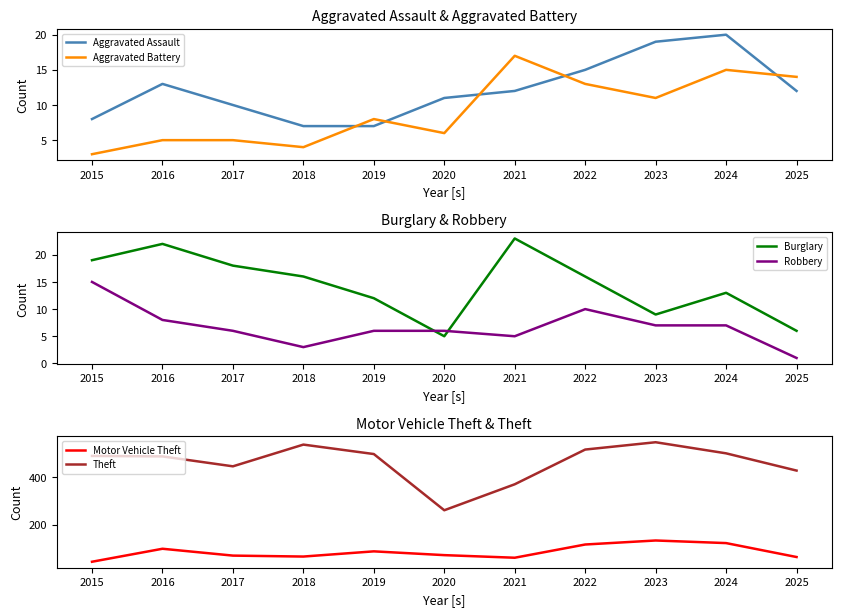

True or false: Motor Vehicle Theft has more than 0 points higher than both neighbors.

True